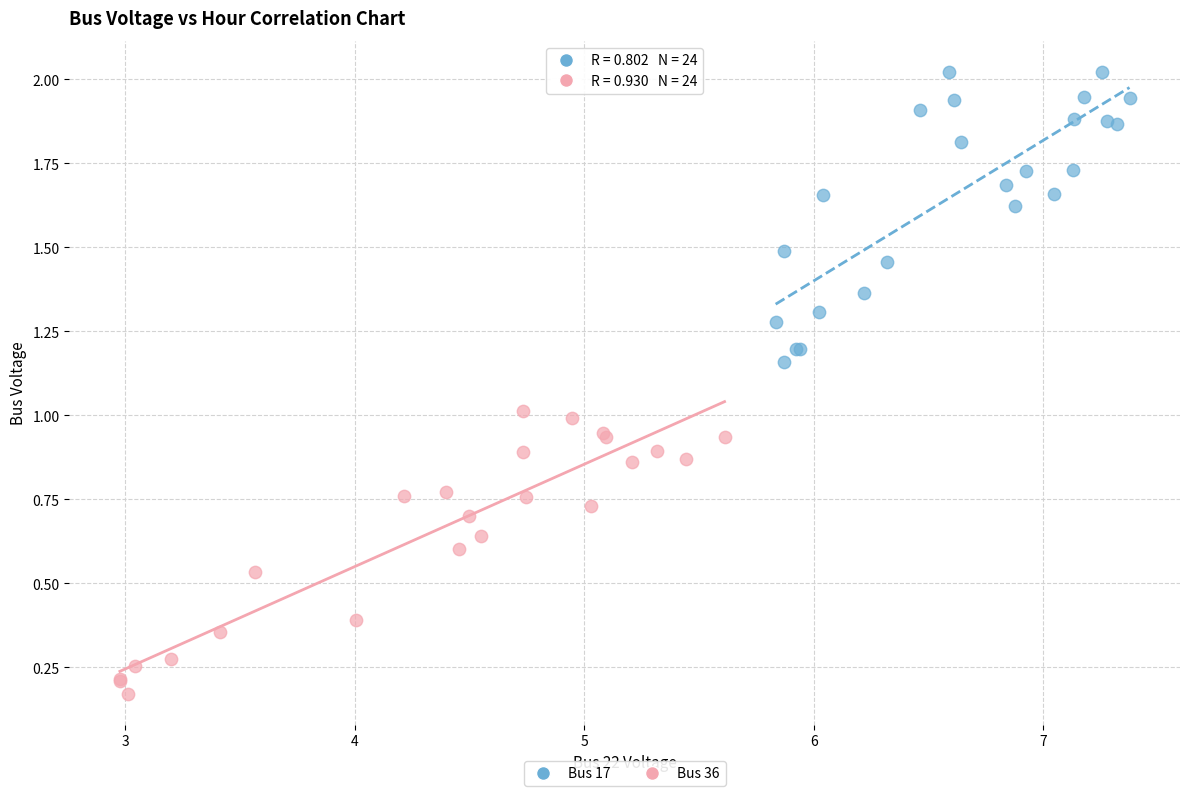

What are all the series names shown in the legend?

Bus 17, Bus 36